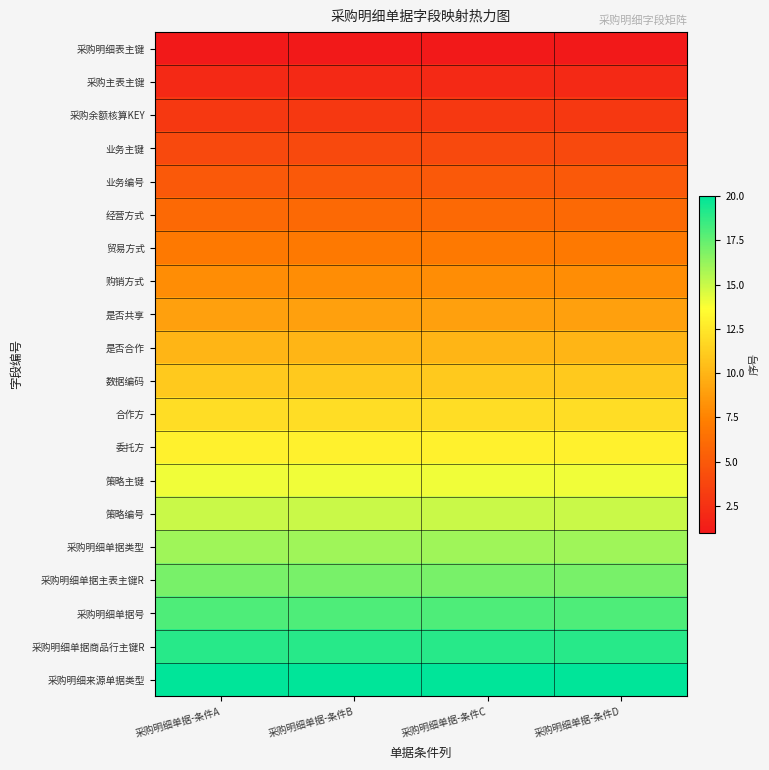

Reading left to right, list all the values displayed in this chart.

采购明细表主键: 采购明细单据-条件A=1	采购明细单据-条件B=1	采购明细单据-条件C=1	采购明细单据-条件D=1
采购主表主键: 采购明细单据-条件A=2	采购明细单据-条件B=2	采购明细单据-条件C=2	采购明细单据-条件D=2
采购余额核算KEY: 采购明细单据-条件A=3	采购明细单据-条件B=3	采购明细单据-条件C=3	采购明细单据-条件D=3
业务主键: 采购明细单据-条件A=4	采购明细单据-条件B=4	采购明细单据-条件C=4	采购明细单据-条件D=4
业务编号: 采购明细单据-条件A=5	采购明细单据-条件B=5	采购明细单据-条件C=5	采购明细单据-条件D=5
经营方式: 采购明细单据-条件A=6	采购明细单据-条件B=6	采购明细单据-条件C=6	采购明细单据-条件D=6
贸易方式: 采购明细单据-条件A=7	采购明细单据-条件B=7	采购明细单据-条件C=7	采购明细单据-条件D=7
购销方式: 采购明细单据-条件A=8	采购明细单据-条件B=8	采购明细单据-条件C=8	采购明细单据-条件D=8
是否共享: 采购明细单据-条件A=9	采购明细单据-条件B=9	采购明细单据-条件C=9	采购明细单据-条件D=9
是否合作: 采购明细单据-条件A=10	采购明细单据-条件B=10	采购明细单据-条件C=10	采购明细单据-条件D=10
数据编码: 采购明细单据-条件A=11	采购明细单据-条件B=11	采购明细单据-条件C=11	采购明细单据-条件D=11
合作方: 采购明细单据-条件A=12	采购明细单据-条件B=12	采购明细单据-条件C=12	采购明细单据-条件D=12
委托方: 采购明细单据-条件A=13	采购明细单据-条件B=13	采购明细单据-条件C=13	采购明细单据-条件D=13
策略主键: 采购明细单据-条件A=14	采购明细单据-条件B=14	采购明细单据-条件C=14	采购明细单据-条件D=14
策略编号: 采购明细单据-条件A=15	采购明细单据-条件B=15	采购明细单据-条件C=15	采购明细单据-条件D=15
采购明细单据类型: 采购明细单据-条件A=16	采购明细单据-条件B=16	采购明细单据-条件C=16	采购明细单据-条件D=16
采购明细单据主表主键R: 采购明细单据-条件A=17	采购明细单据-条件B=17	采购明细单据-条件C=17	采购明细单据-条件D=17
采购明细单据号: 采购明细单据-条件A=18	采购明细单据-条件B=18	采购明细单据-条件C=18	采购明细单据-条件D=18
采购明细单据商品行主键R: 采购明细单据-条件A=19	采购明细单据-条件B=19	采购明细单据-条件C=19	采购明细单据-条件D=19
采购明细来源单据类型: 采购明细单据-条件A=20	采购明细单据-条件B=20	采购明细单据-条件C=20	采购明细单据-条件D=20